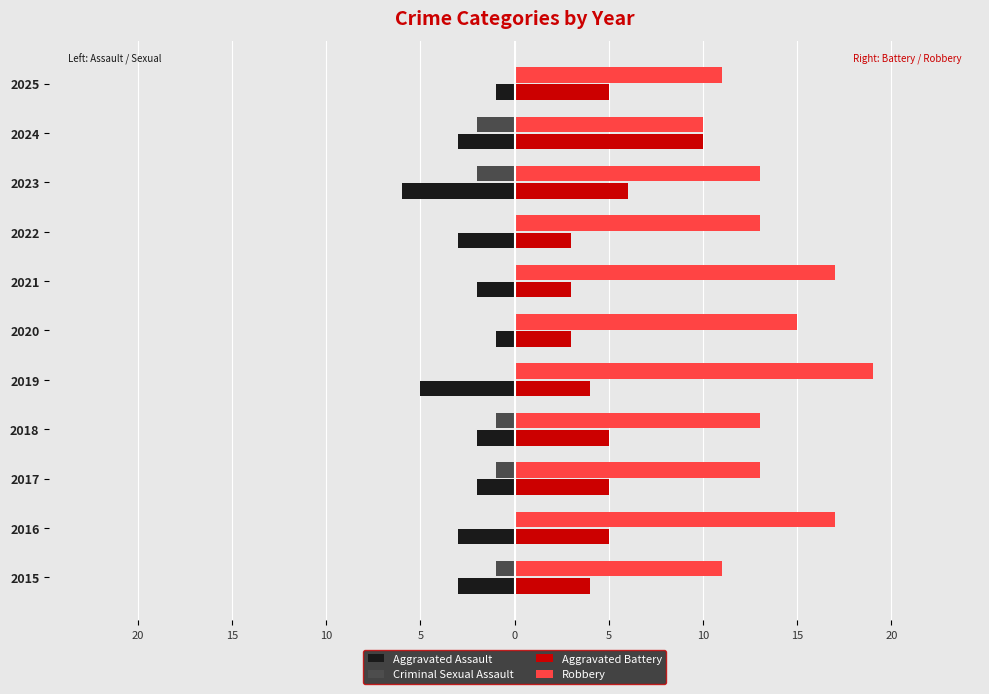

What are all the series names shown in the legend?

Aggravated Assault, Criminal Sexual Assault, Aggravated Battery, Robbery